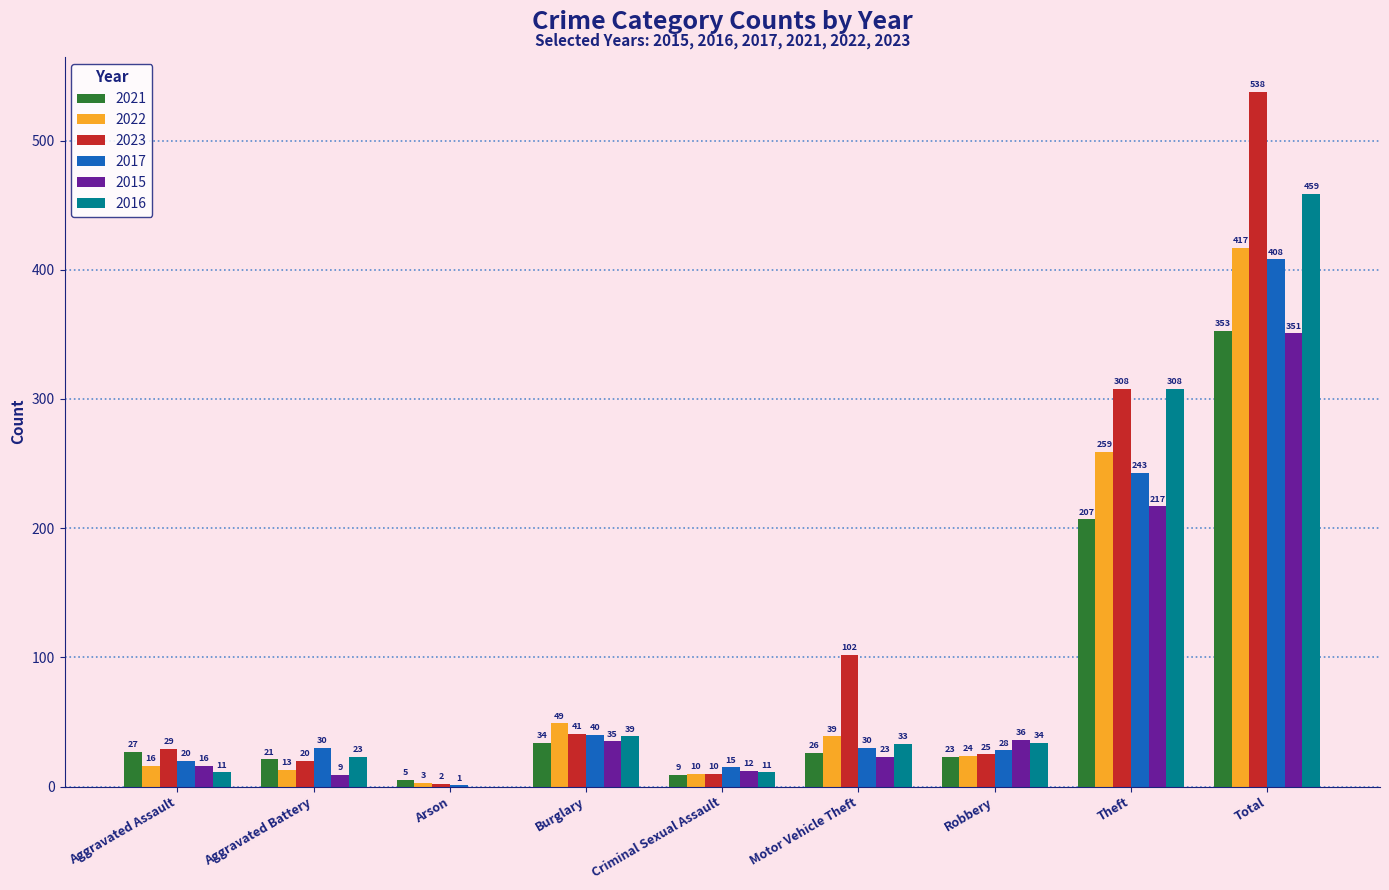

At which label does 2015 first exceed 23?

Burglary